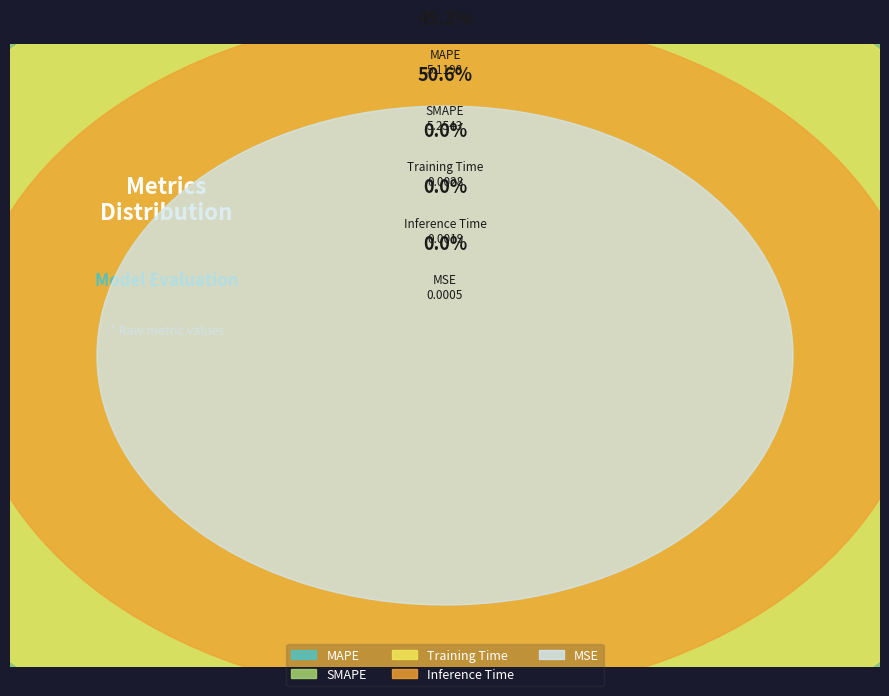

What percentage is NOT represented by Training Time?

100.0%